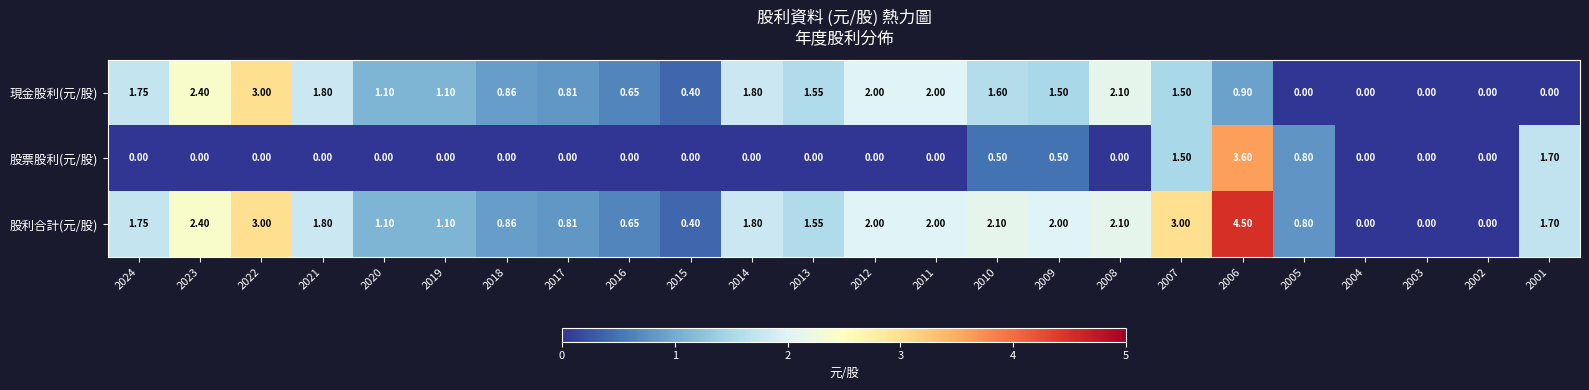

List the series in order of their overall mean, highest first.

股利合計(元/股), 現金股利(元/股), 股票股利(元/股)